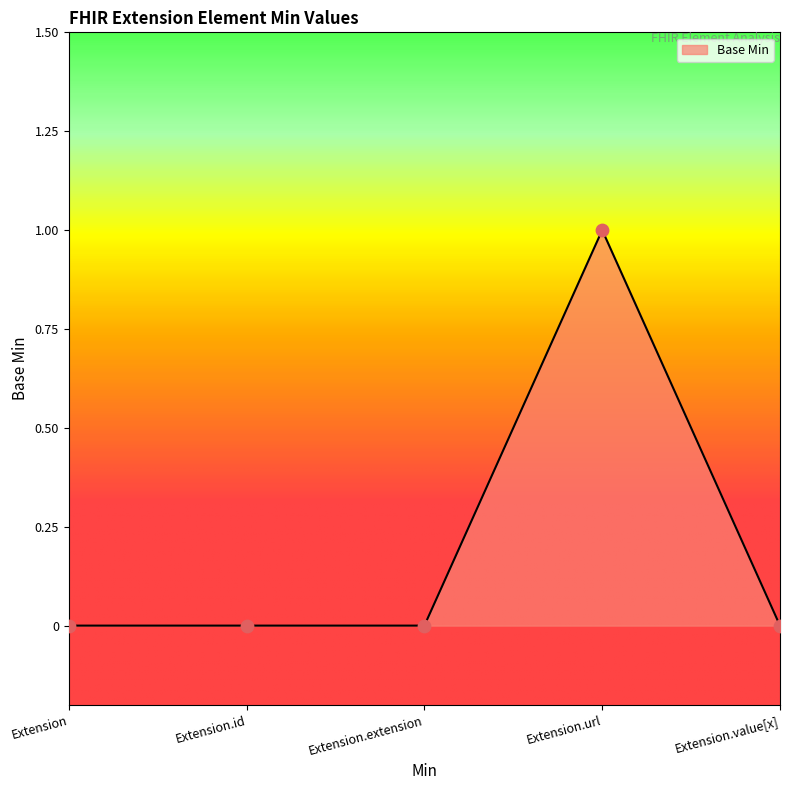

What is the change in value from Extension.id to Extension.url?

+1